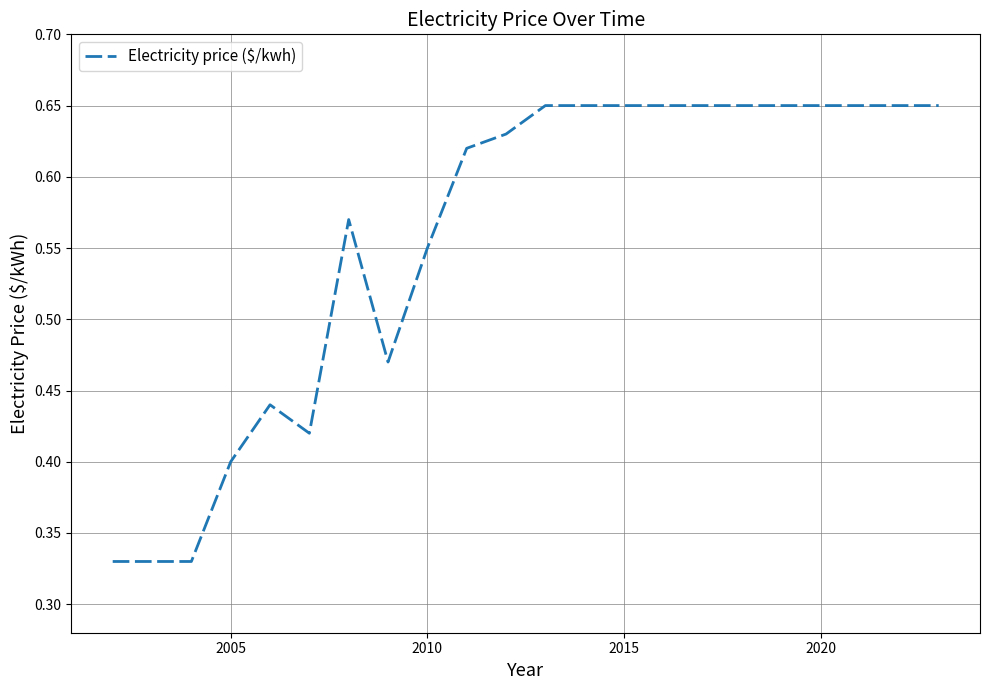

Is it true that the value at 2020 is 1.0?

False